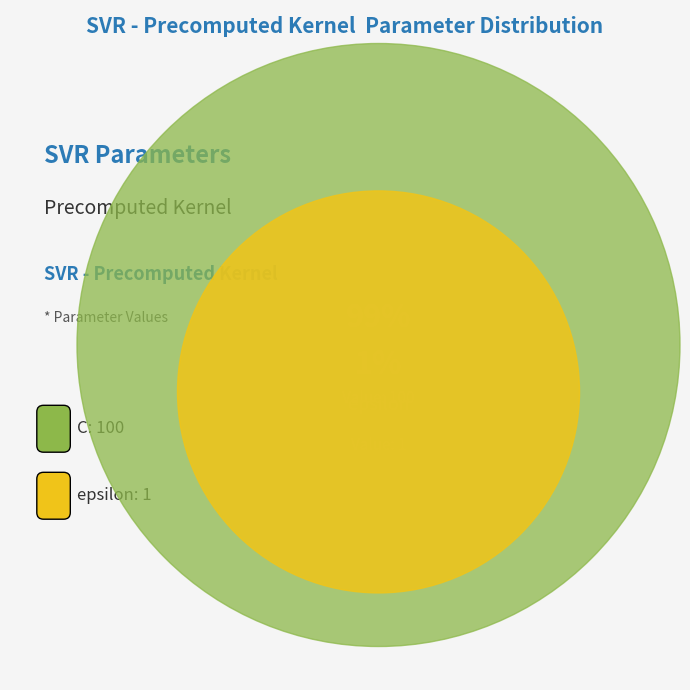

Combined, do epsilon and C account for over 50%?

Yes